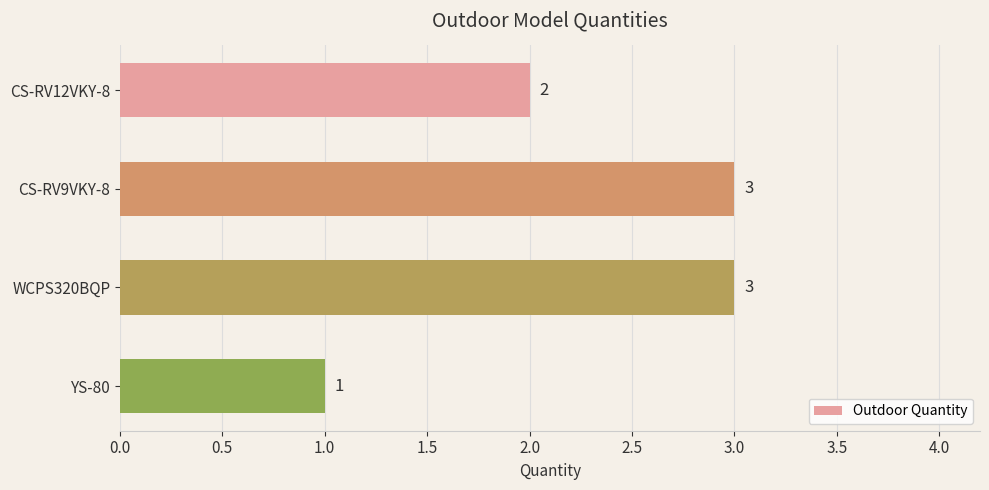

Which has a higher value, WCPS320BQP or YS-80?

WCPS320BQP